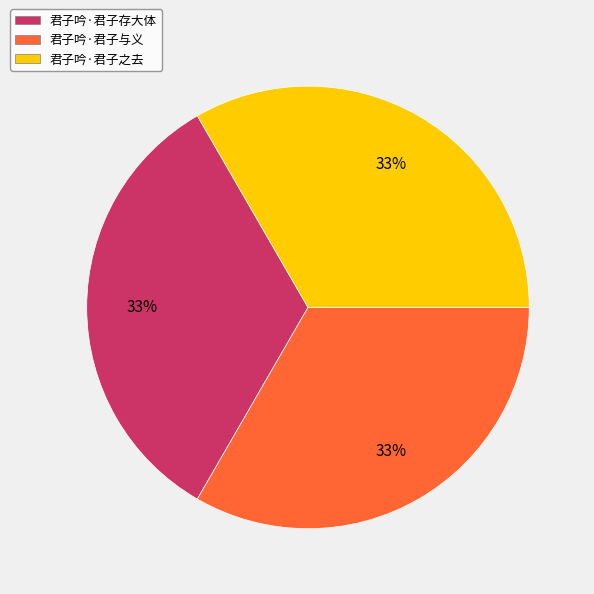

Does any single category account for the majority?

No